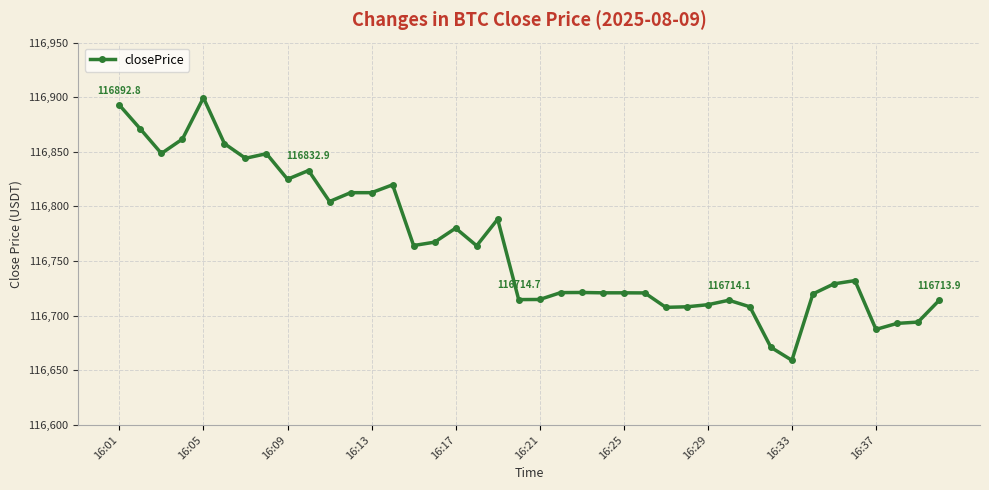

What is the minimum value shown in the chart?

116659.1